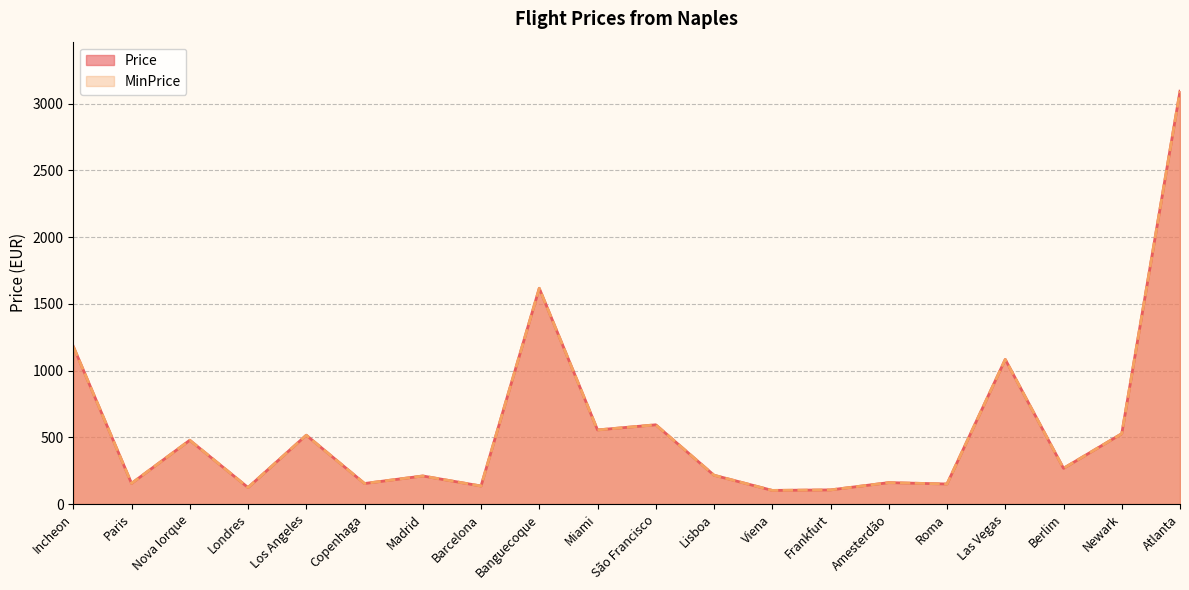

True or false: Price and MinPrice intersect in this chart.

False